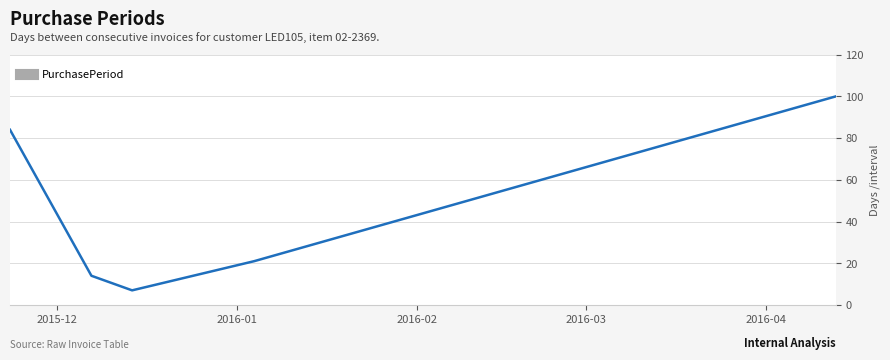

Reading left to right, what are all the values shown in this chart?

84	14	7	21	100